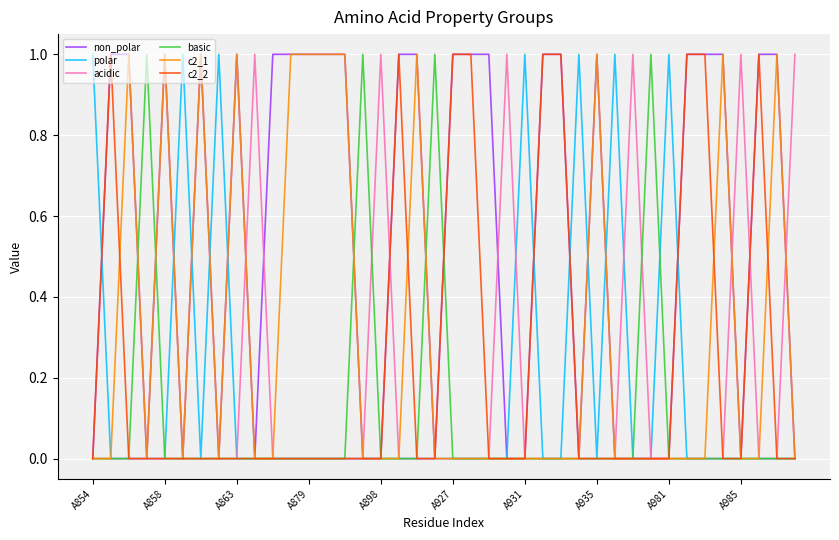

Does the chart have visible grid lines?

Yes